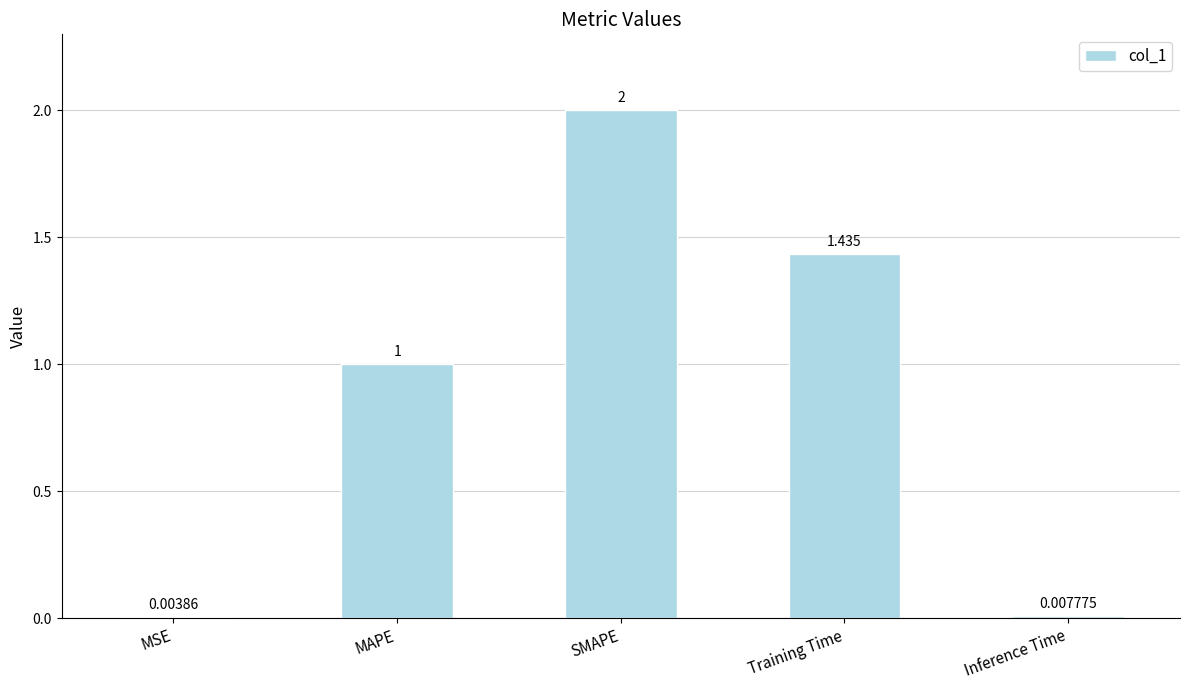

The chart shows a value of 1.0 at MAPE. True or false?

True